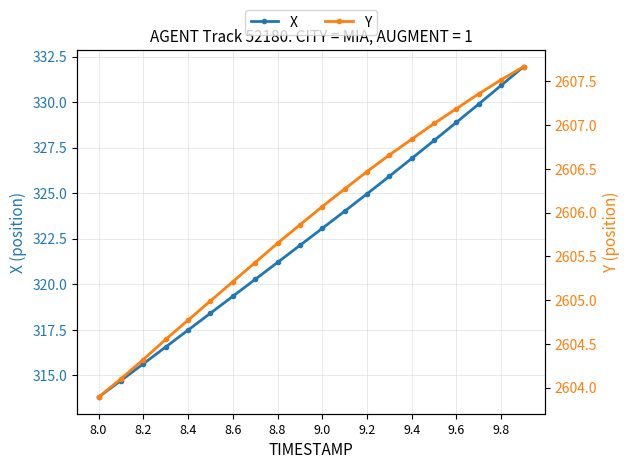

What is the minimum value for X?

313.8